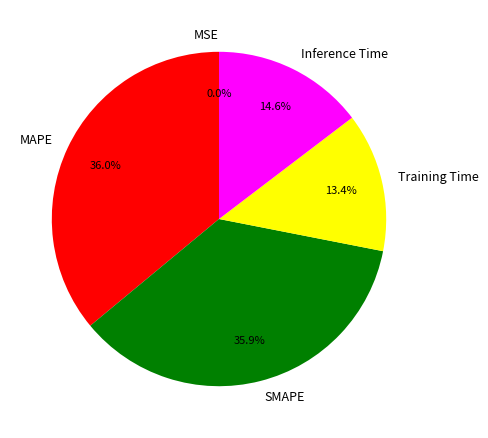

Combined, do Training Time and Inference Time account for over 50%?

No